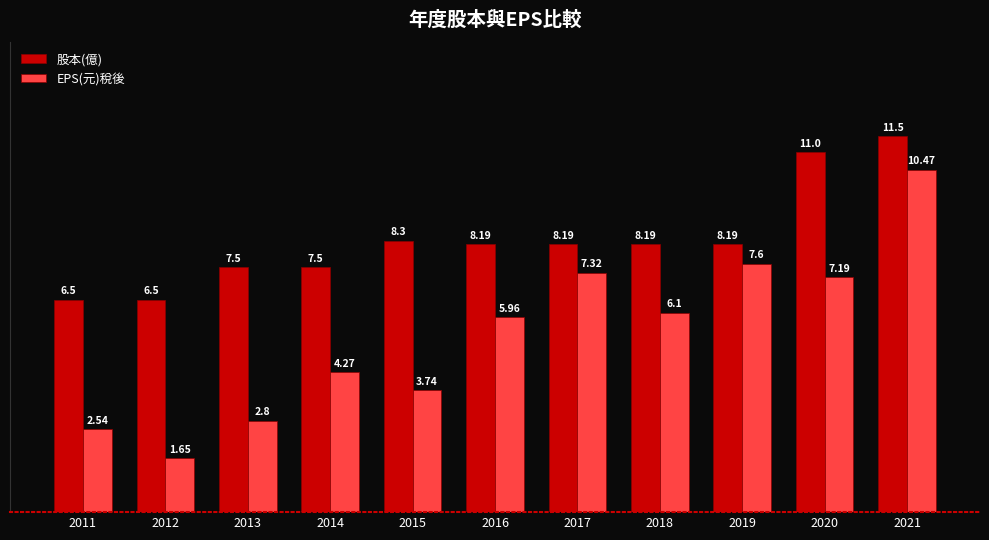

At how many categories does at least one series exceed 5?

11